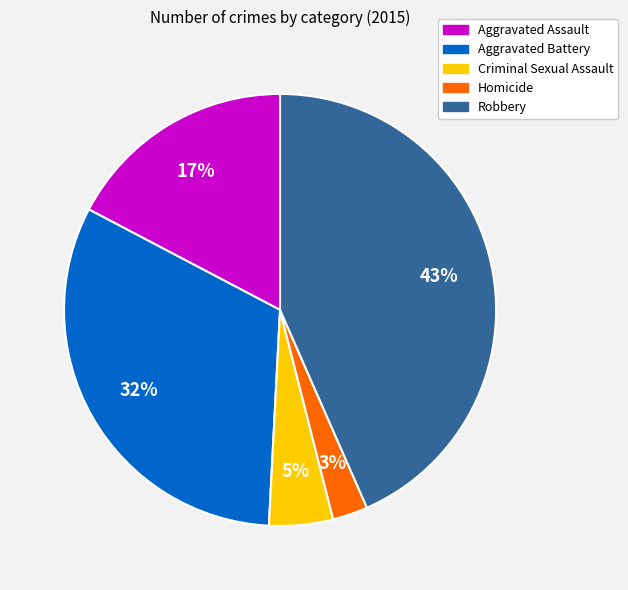

What is the ratio of the value at Homicide to the value at Aggravated Assault?

0.2